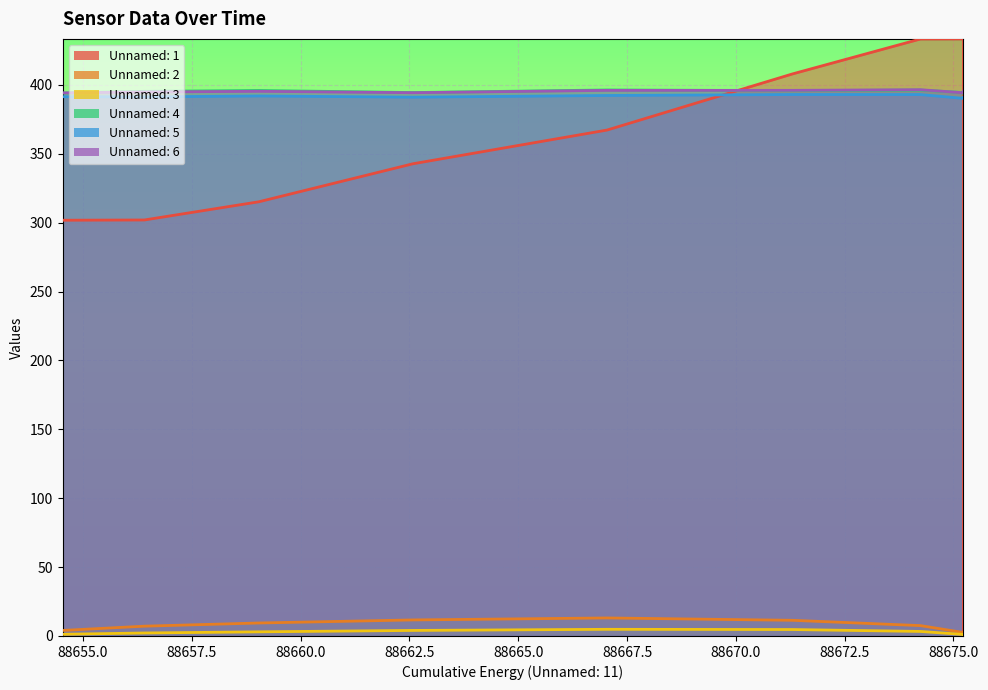

What value does the Unnamed: 1 series have at 11?

315.1